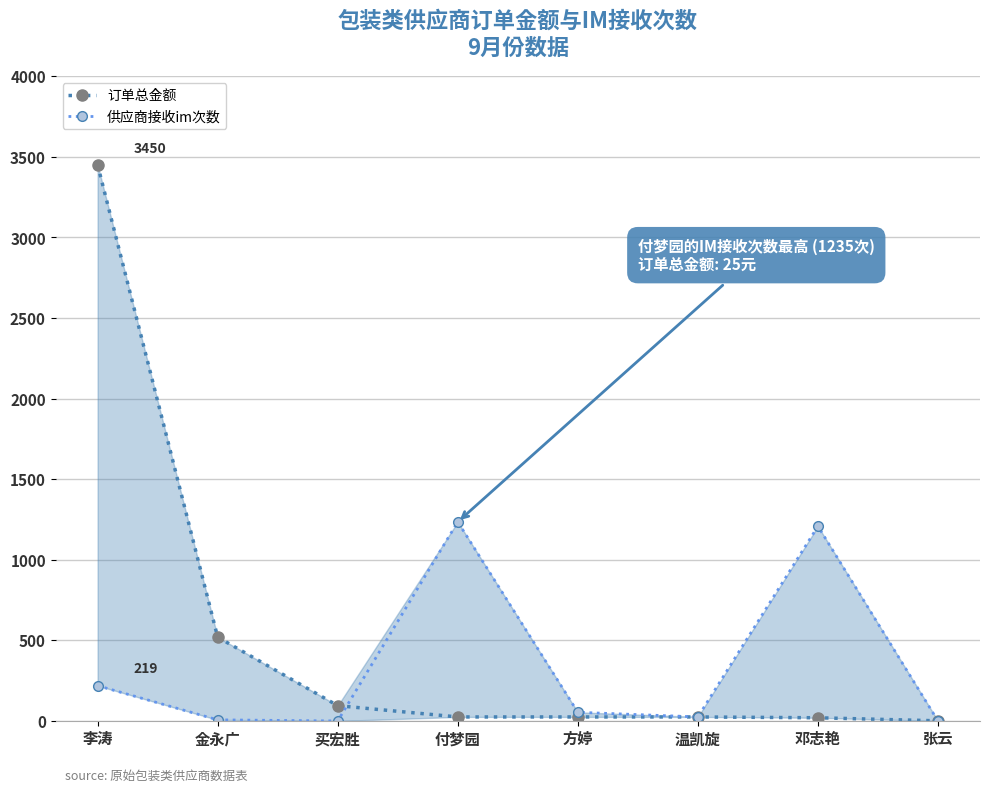

Between 方婷 and 温凯旋, which series saw the biggest shift?

供应商接收im次数